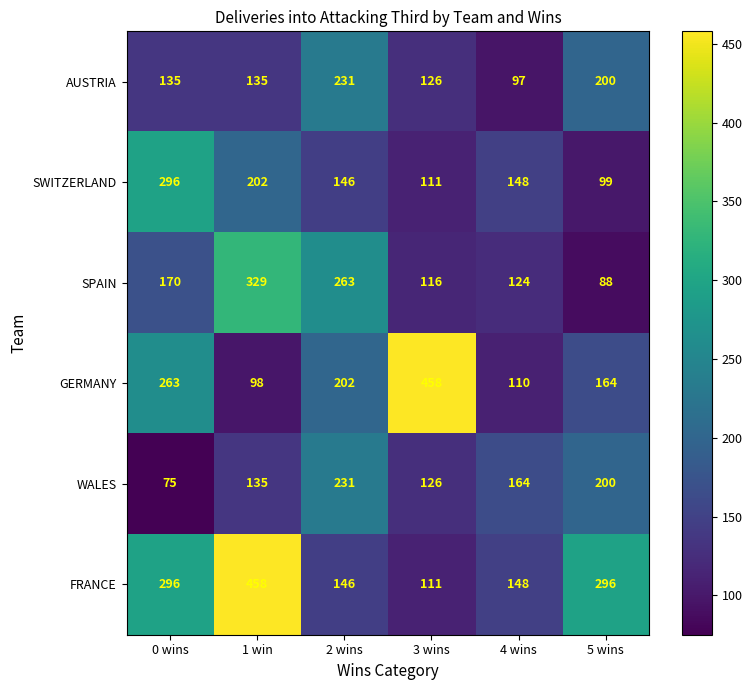

The GERMANY series shows 133 at 1 win. True or false?

False